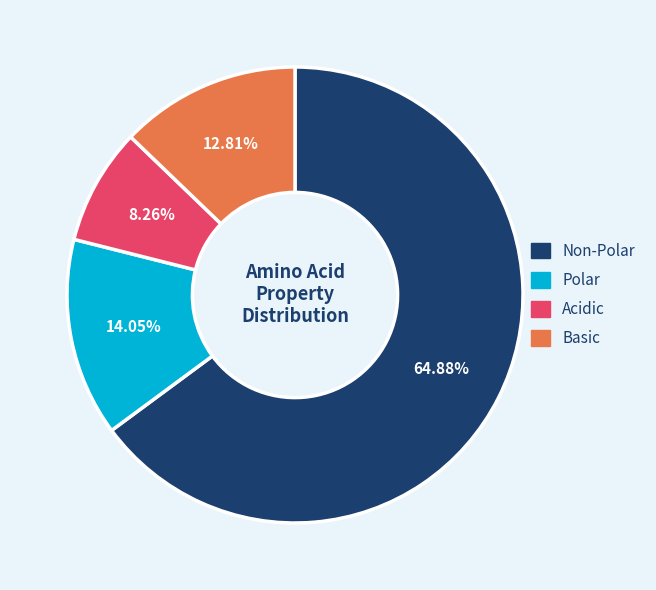

Rank the categories by value from lowest to highest.

Acidic, Basic, Polar, Non-Polar